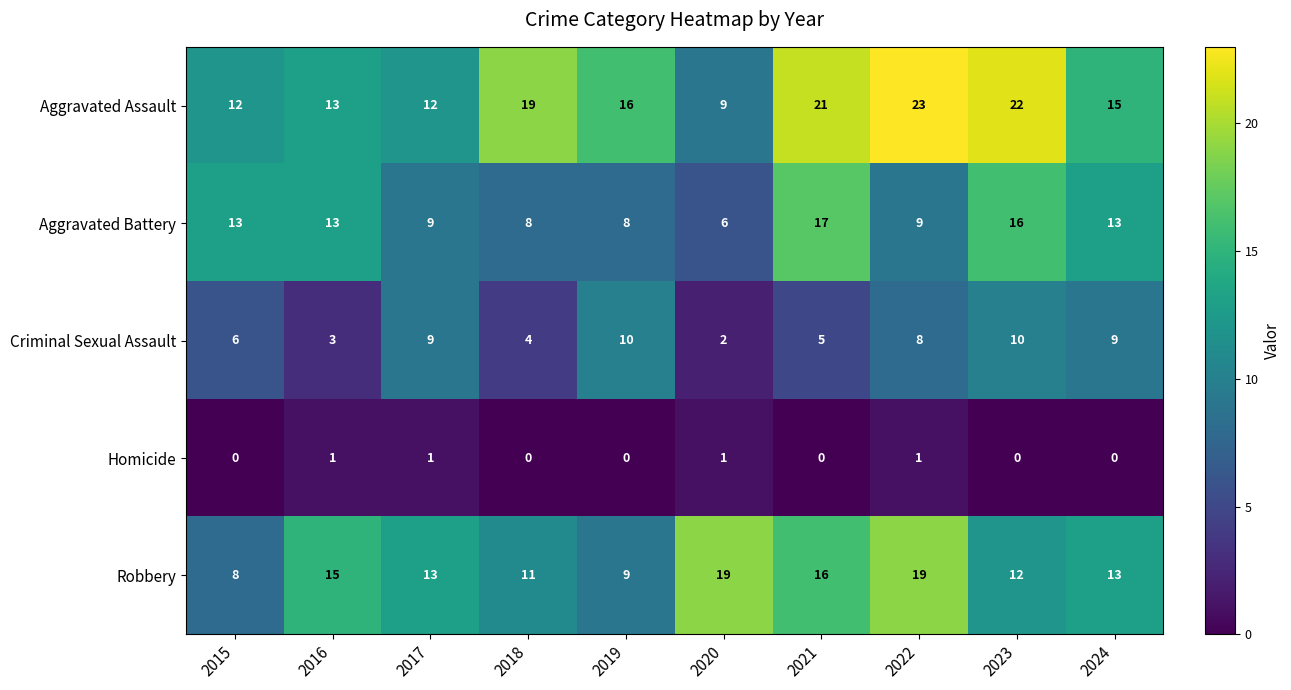

What is the average value of the Criminal Sexual Assault series?

7